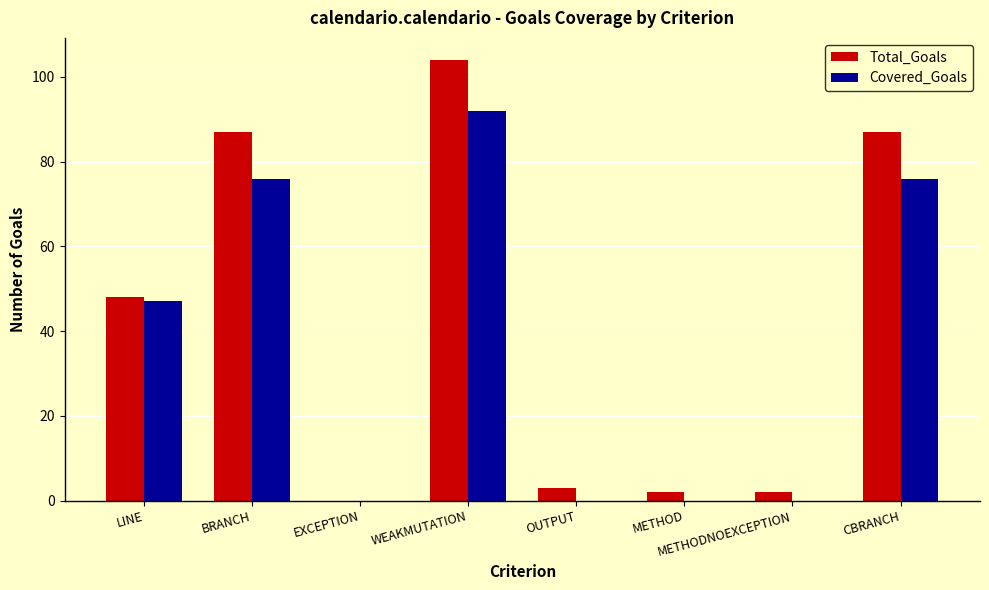

At which label does Covered_Goals reach its peak?

WEAKMUTATION